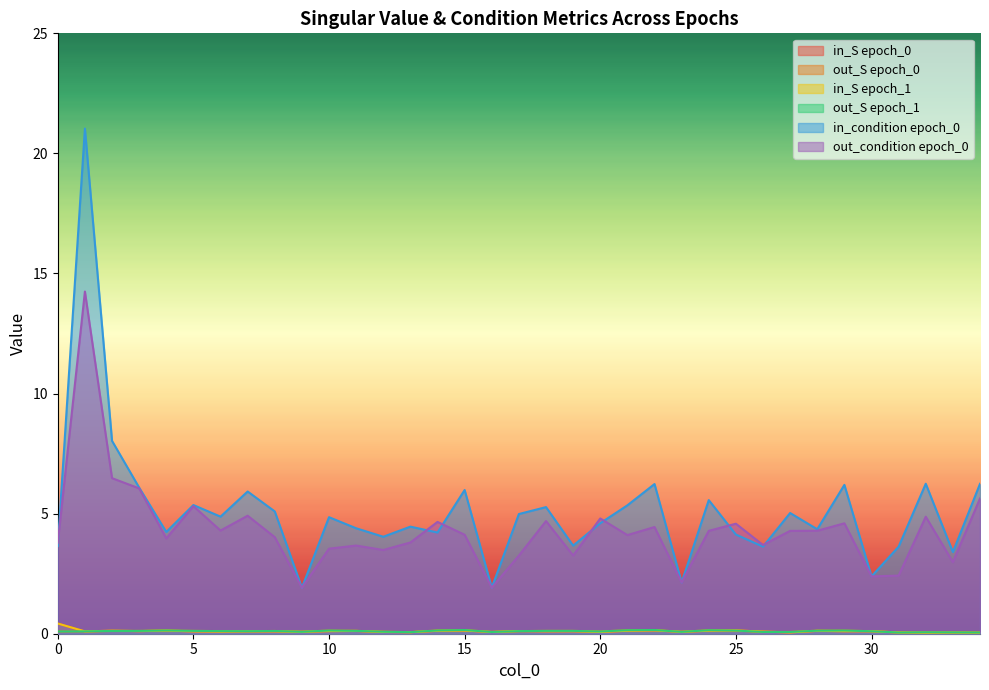

True or false: in_S_epoch_0 and out_condition_epoch_0 cross at least once.

False